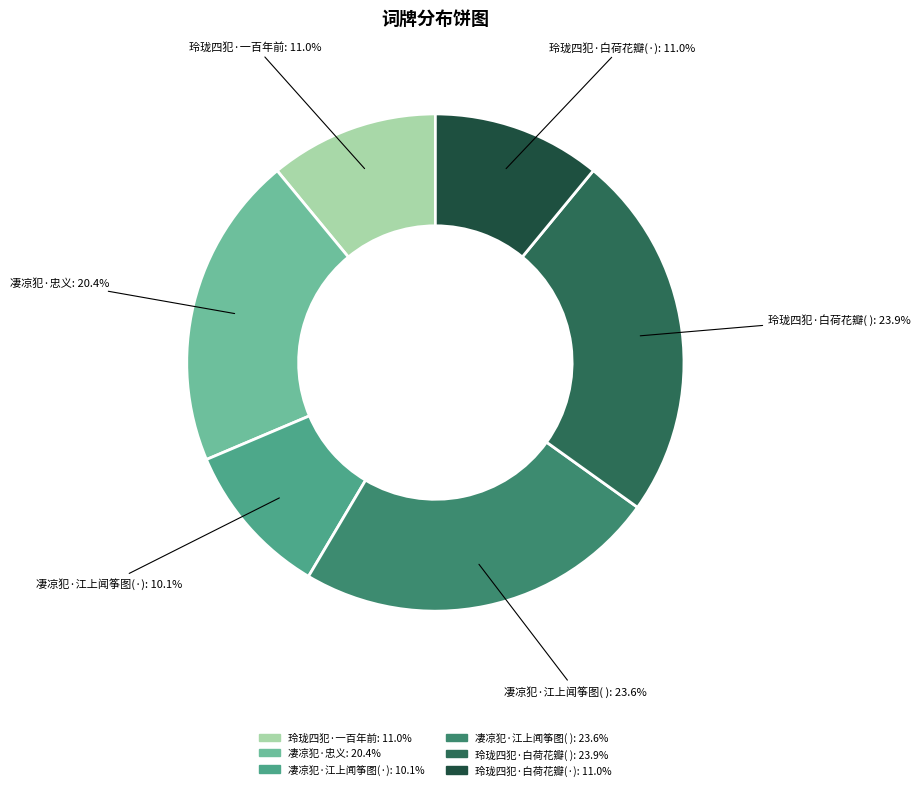

Count the number of slices in the pie.

6